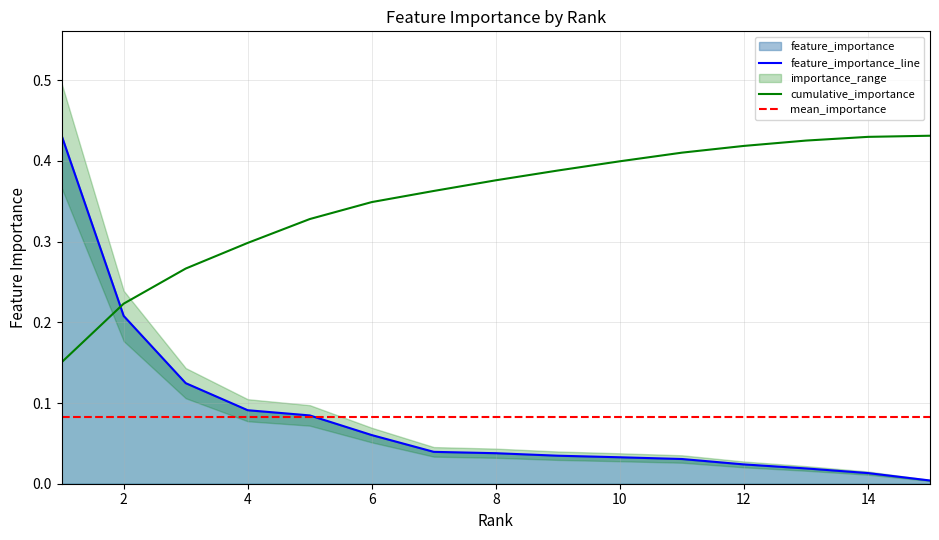

What is the sum of all cumulative_importance values?

5.3